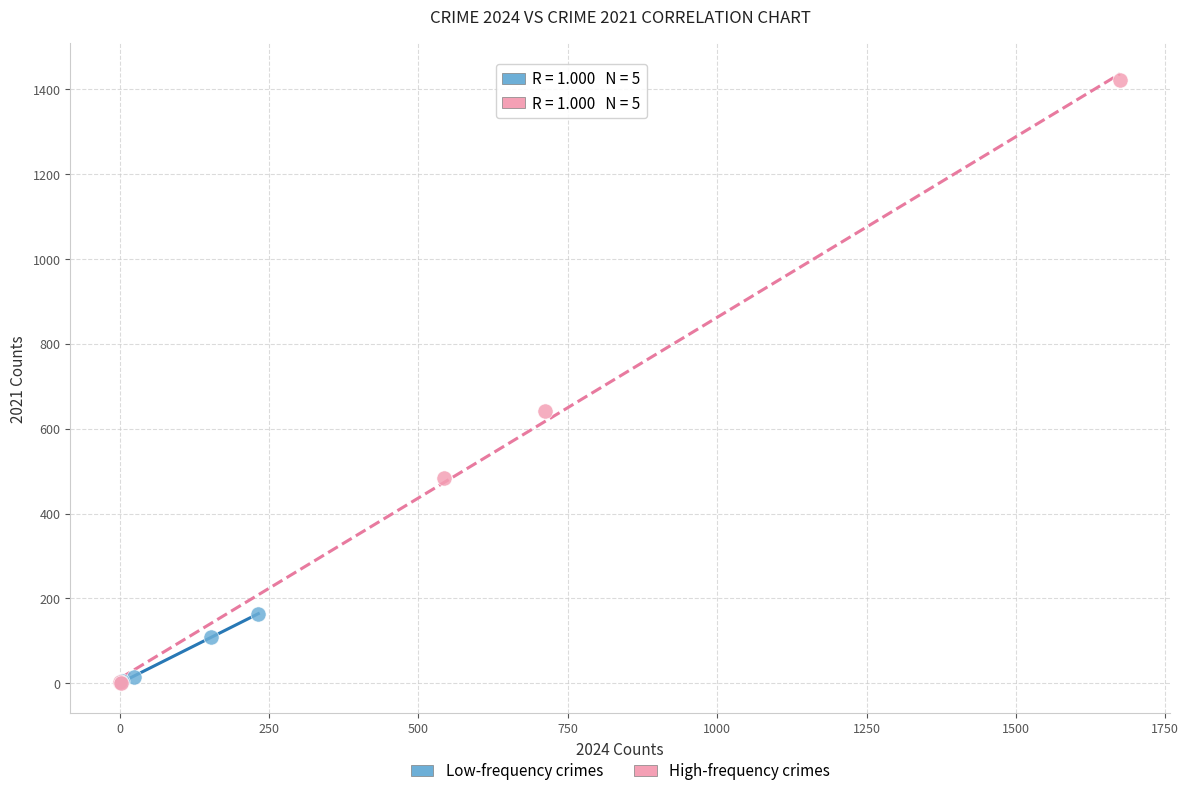

Which series reaches the maximum Y coordinate?

High-frequency crimes